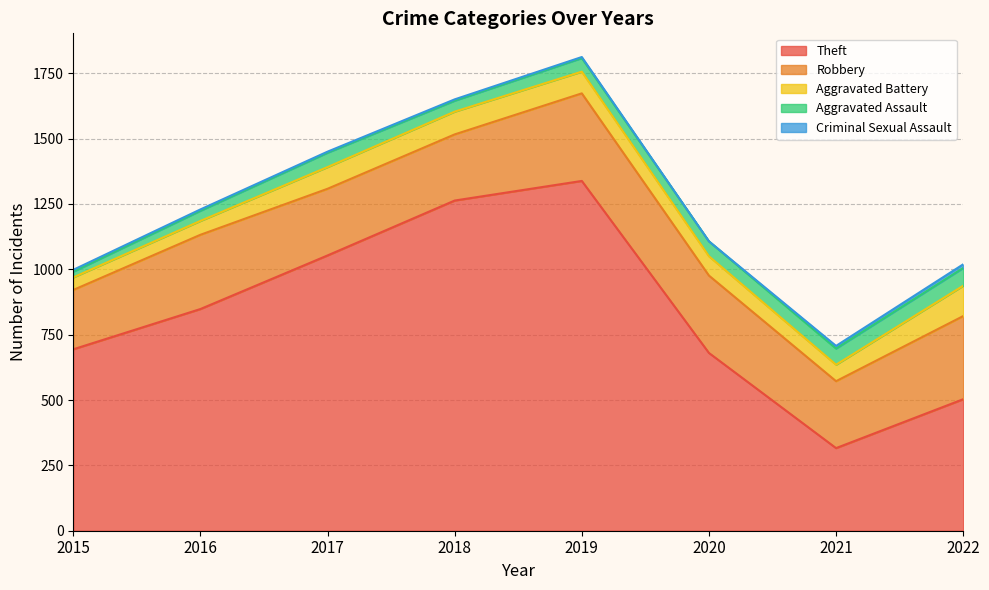

True or false: Aggravated Battery has a value of 18 at 2016.

False